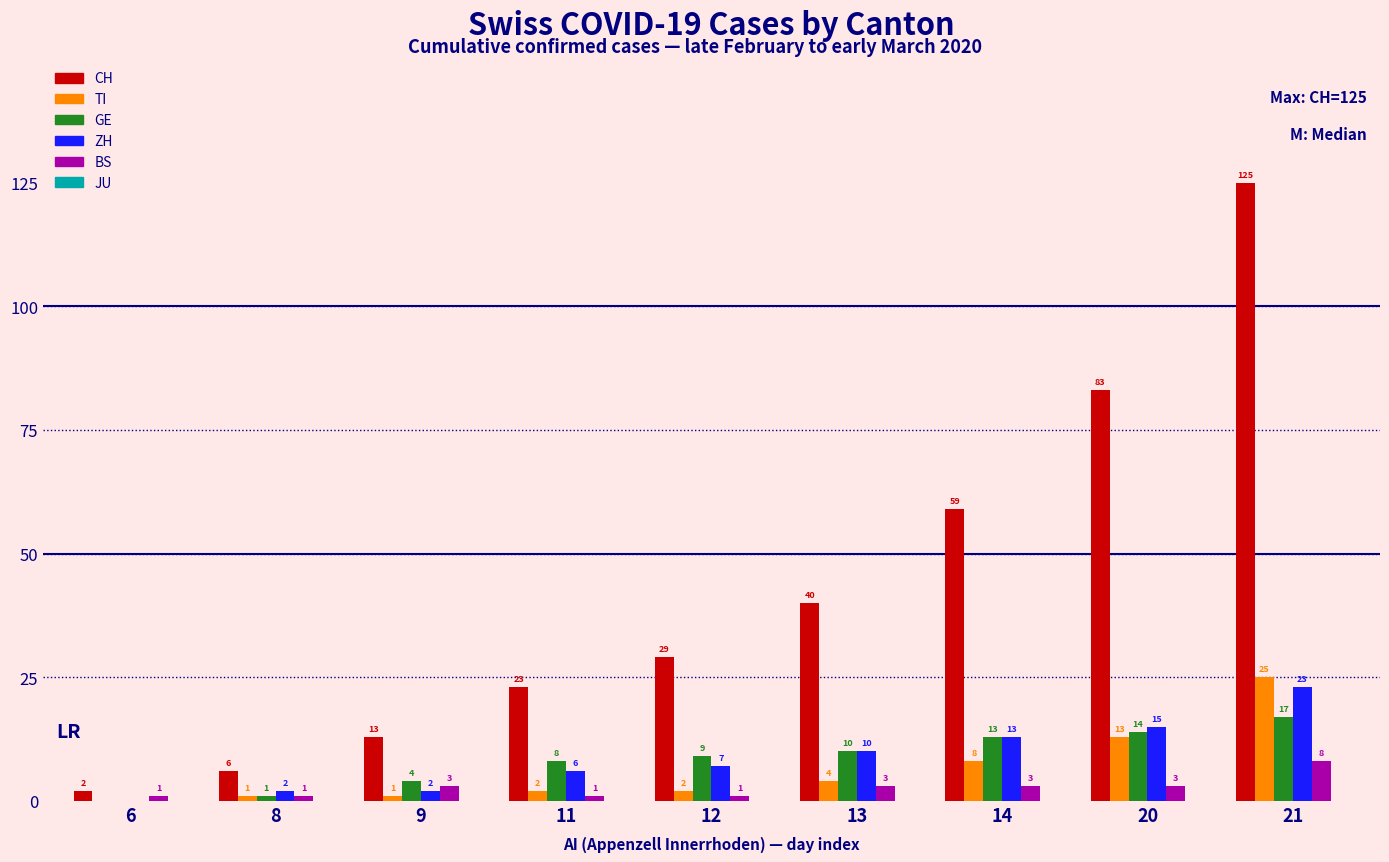

Reading left to right, extract all data points from this chart.

CH: 6=2	8=6	9=13	11=23	12=29	13=40	14=59	20=83	21=125
TI: 6=0	8=1	9=1	11=2	12=2	13=4	14=8	20=13	21=25
GE: 6=0	8=1	9=4	11=8	12=9	13=10	14=13	20=14	21=17
ZH: 6=0	8=2	9=2	11=6	12=7	13=10	14=13	20=15	21=23
BS: 6=1	8=1	9=3	11=1	12=1	13=3	14=3	20=3	21=8